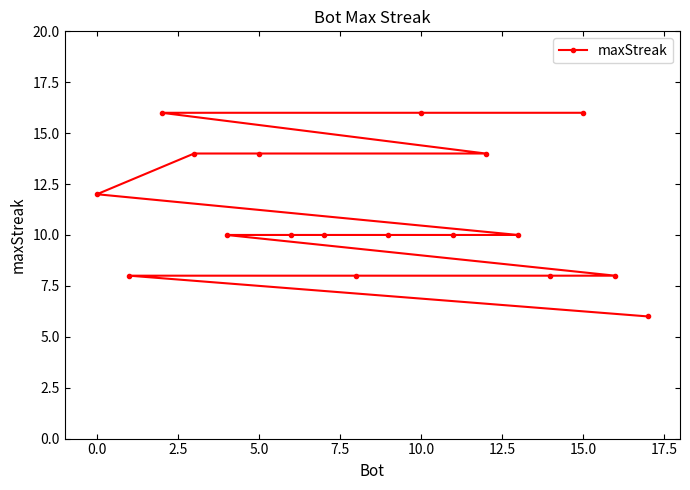

Reading left to right, transcribe all the data shown in this chart.

12	8	16	14	10	14	10	10	8	10	16	10	14	10	8	16	8	6